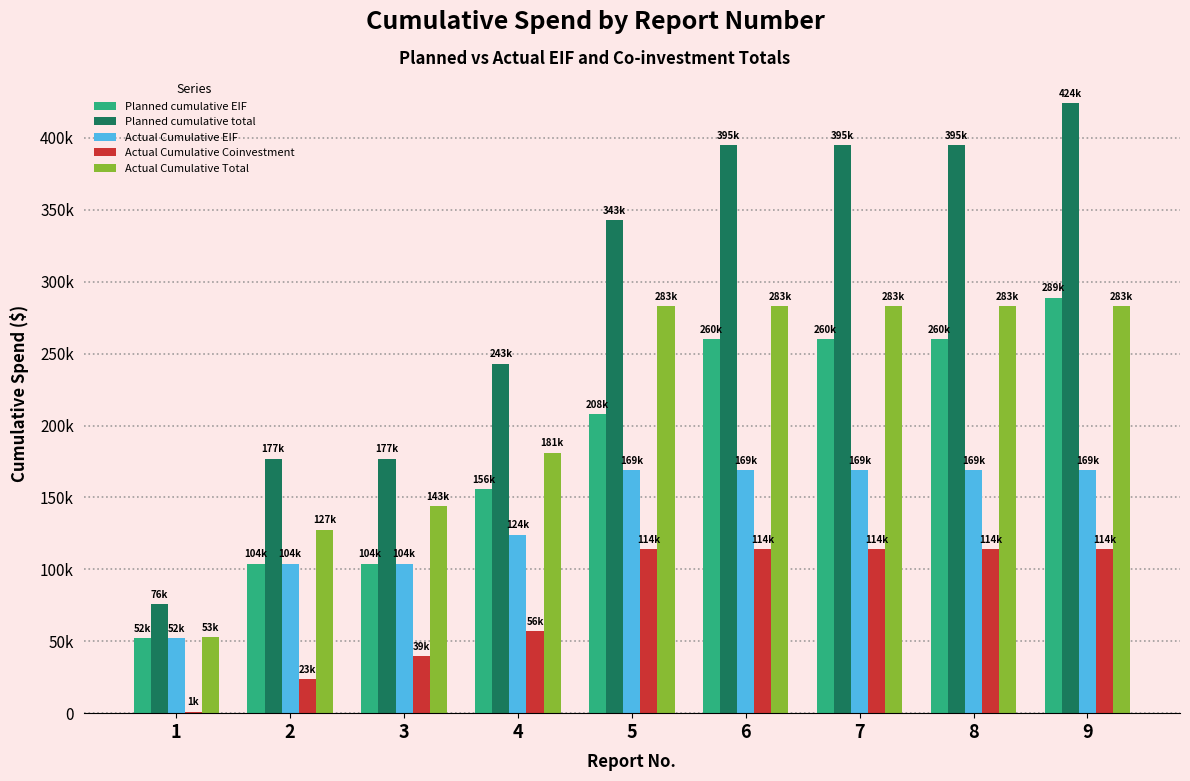

What is the difference between the Planned cumulative total values at 1 and 3?

101000